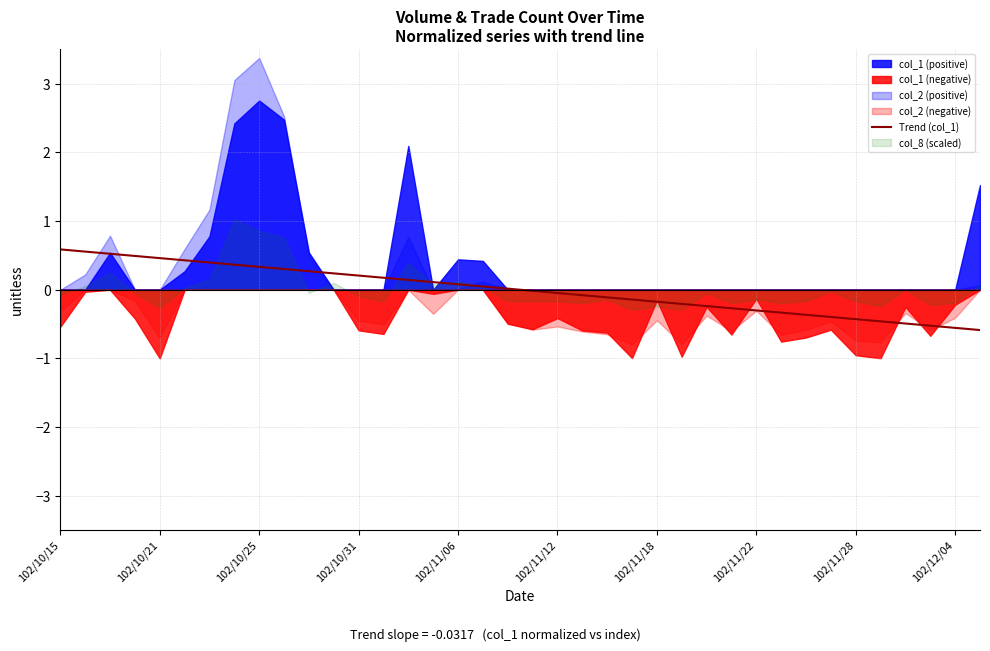

Where does the data first go above 0?

102/10/15